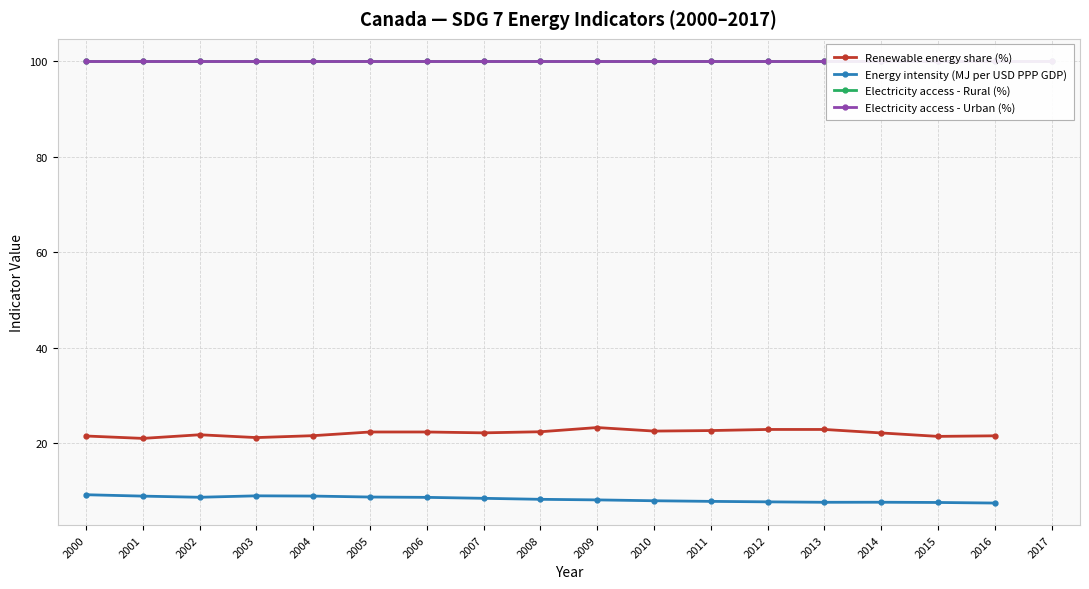

True or false: Energy intensity (MJ per USD PPP GDP) and Renewable energy share (%) cross at least once.

False